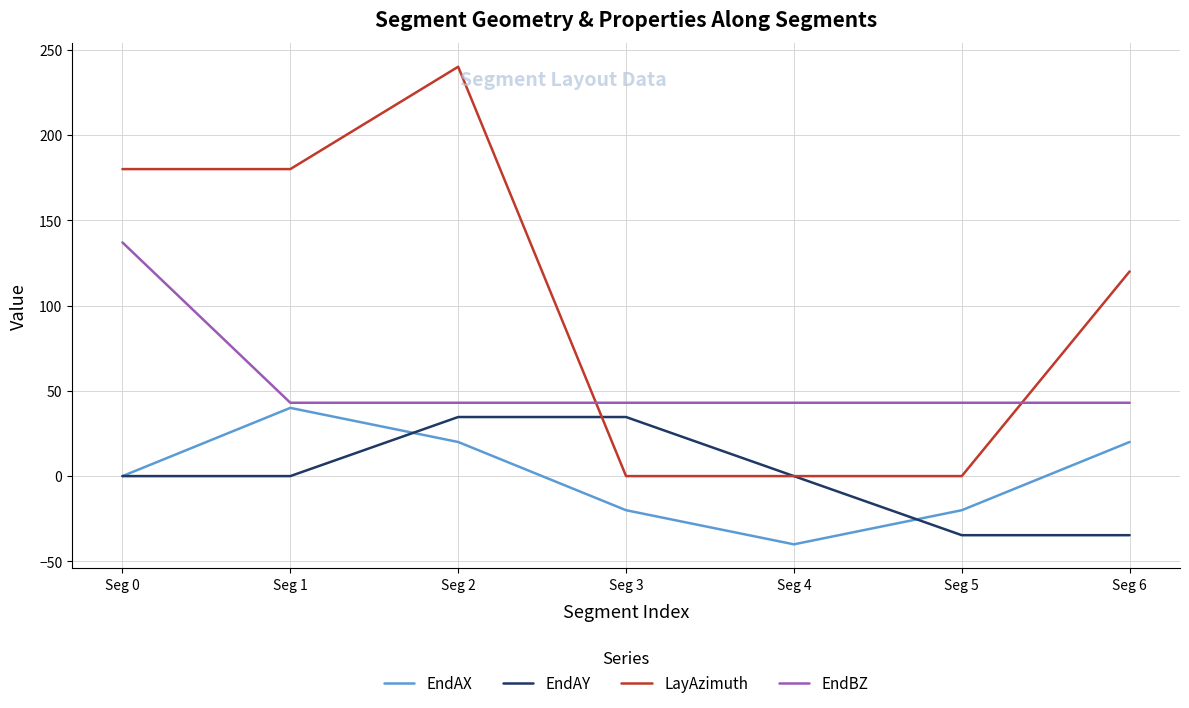

The value of LayAzimuth at Seg 6 is 31.5. True or false?

False